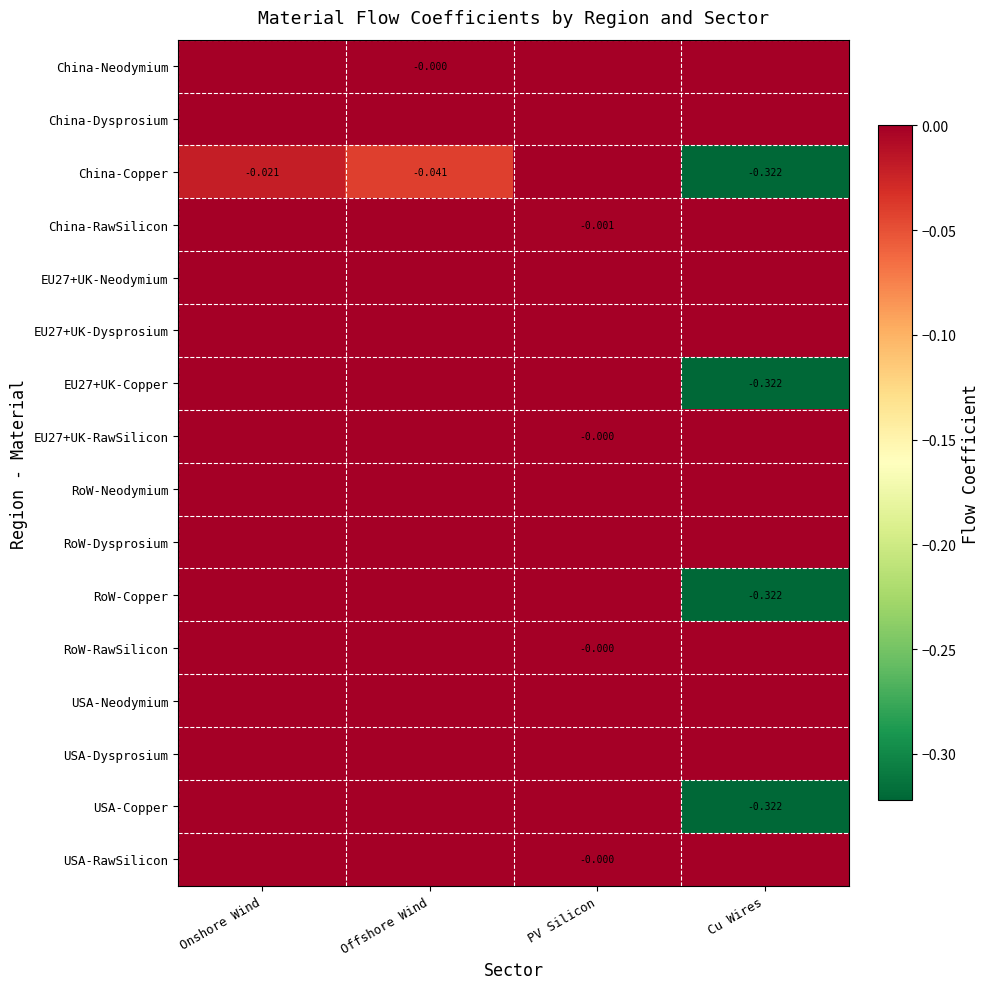

At which label is USA-Neodymium closest to 0?

Onshore Wind